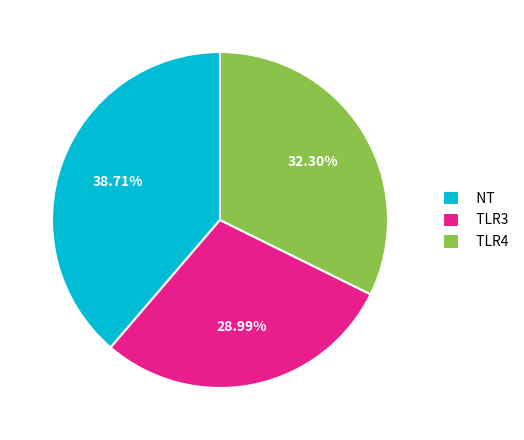

Do TLR4 and TLR3 together represent more than half of the pie?

Yes